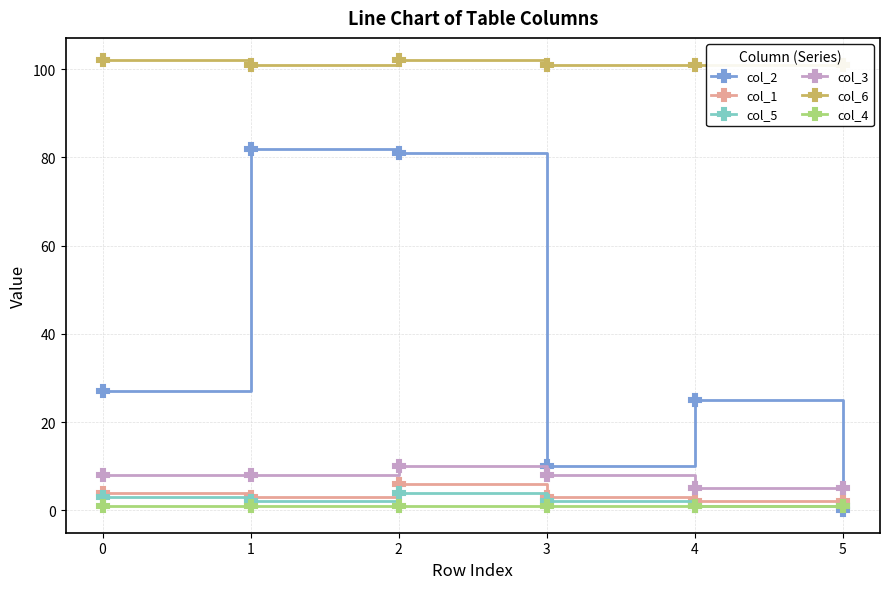

Reading right to left, what are all the values shown in this chart?

col_2: 0	25	10	81	82	27
col_1: 2	2	3	6	3	4
col_5: 1	1	2	4	2	3
col_3: 5	5	8	10	8	8
col_6: 101	101	101	102	101	102
col_4: 1	1	1	1	1	1